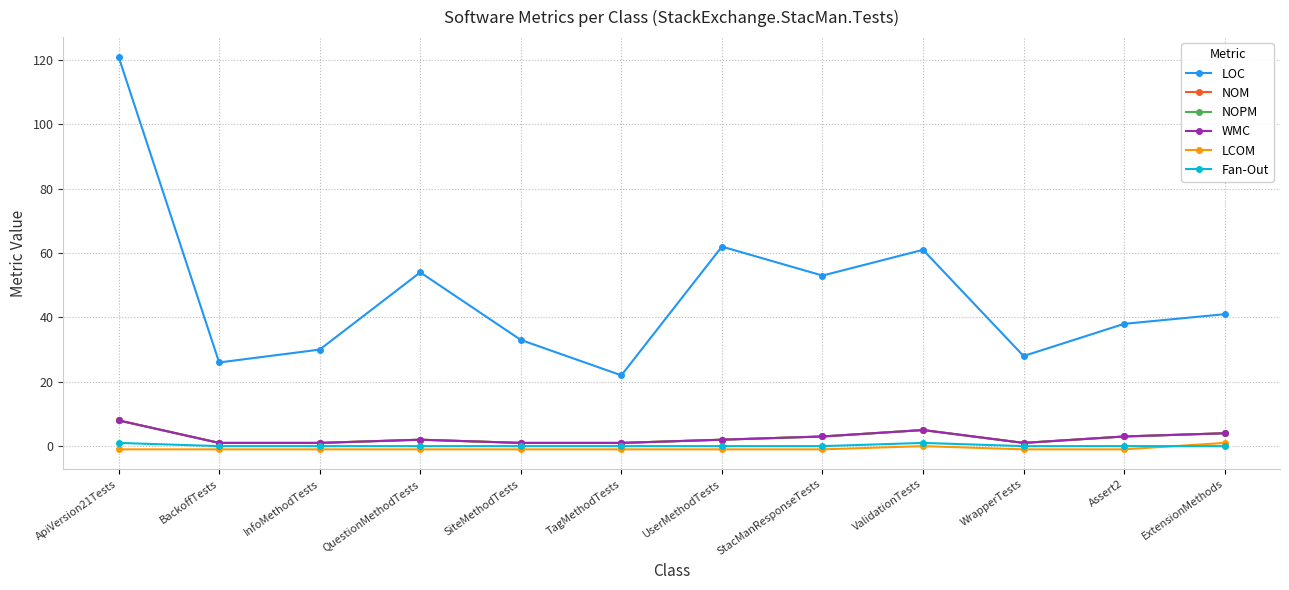

Is this an area chart (filled region under the line)?

No